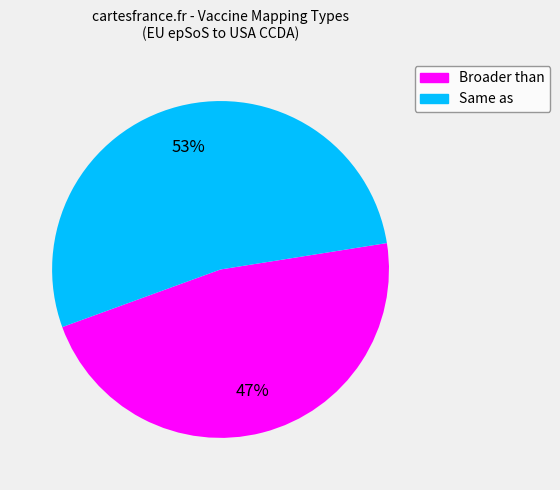

To the nearest percent, what portion does Same as represent?

53%